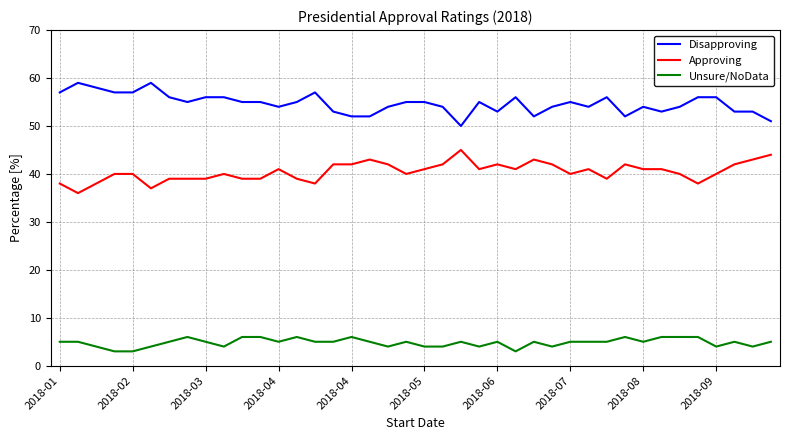

What is the difference between the maximum and minimum values in the Unsure/NoData series?

3